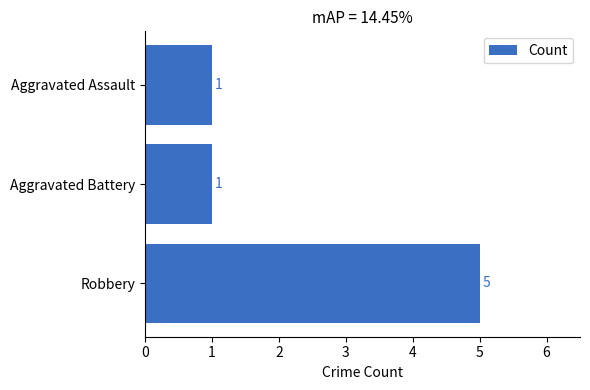

Does the chart contain stacked bars?

No